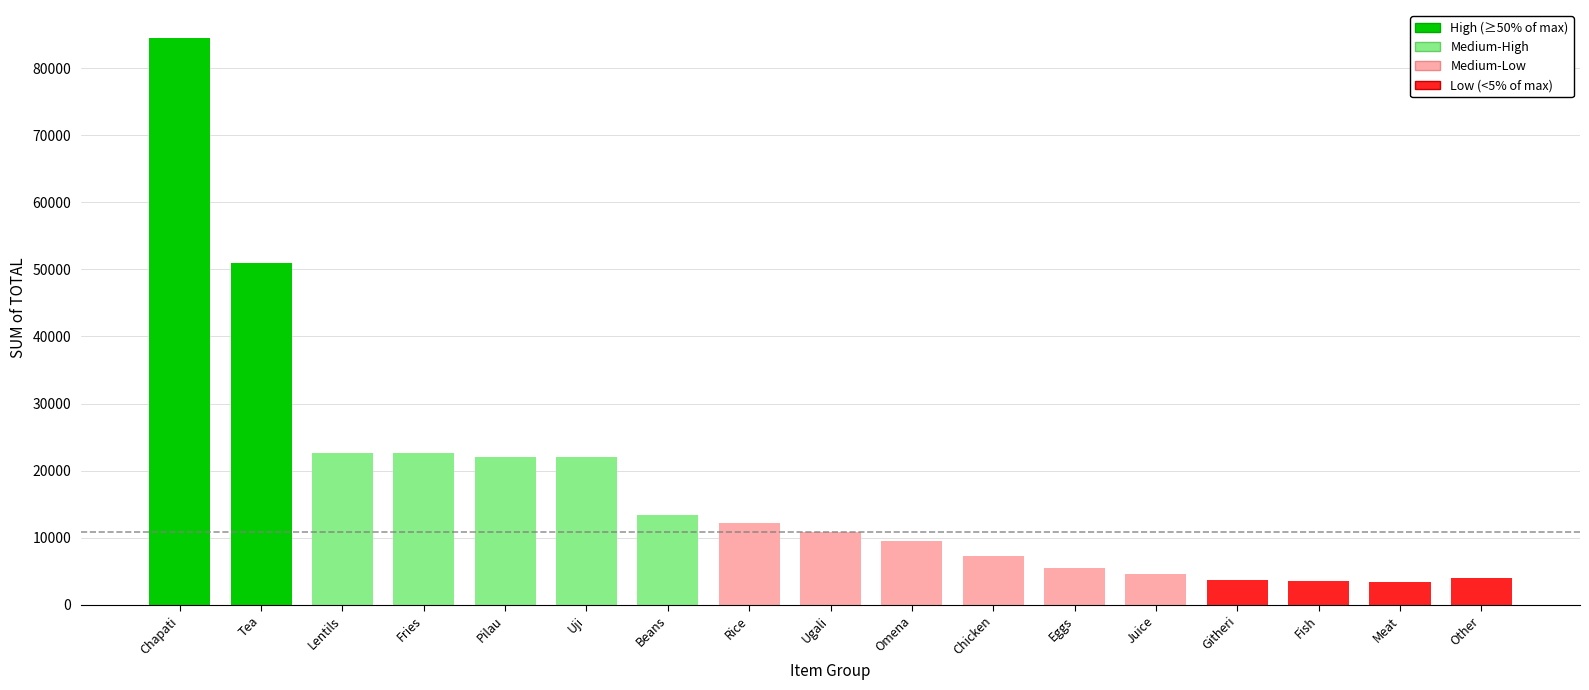

What position from the right is Chapati?

17